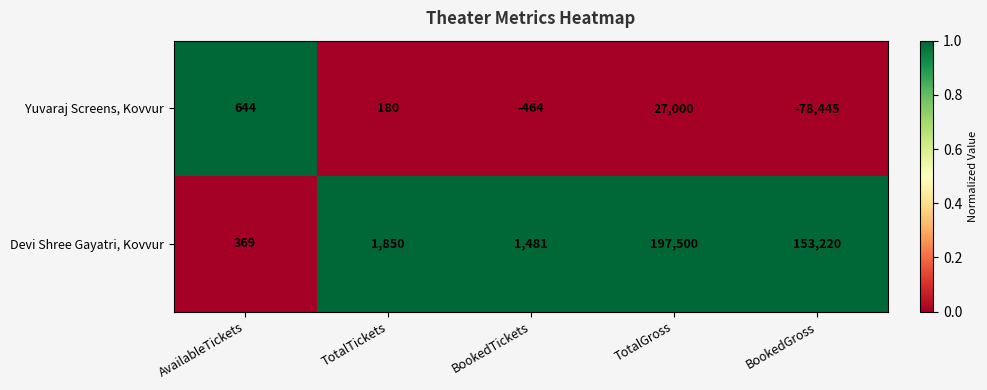

True or false: Devi Shree Gayatri, Kovvur has a value of 1850 at TotalTickets.

True